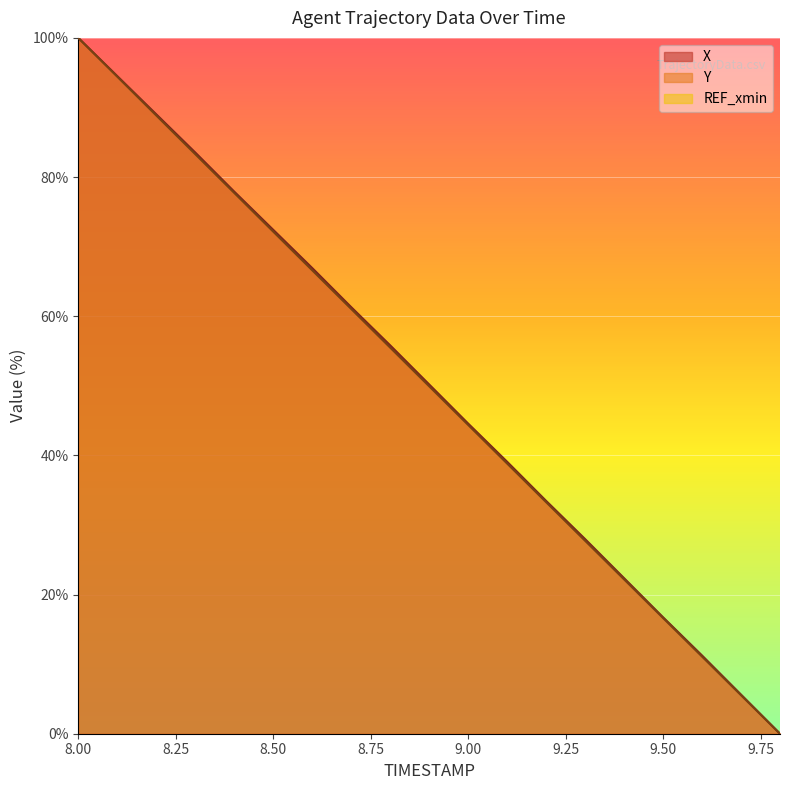

Where does the Y series first go above 49?

8.00